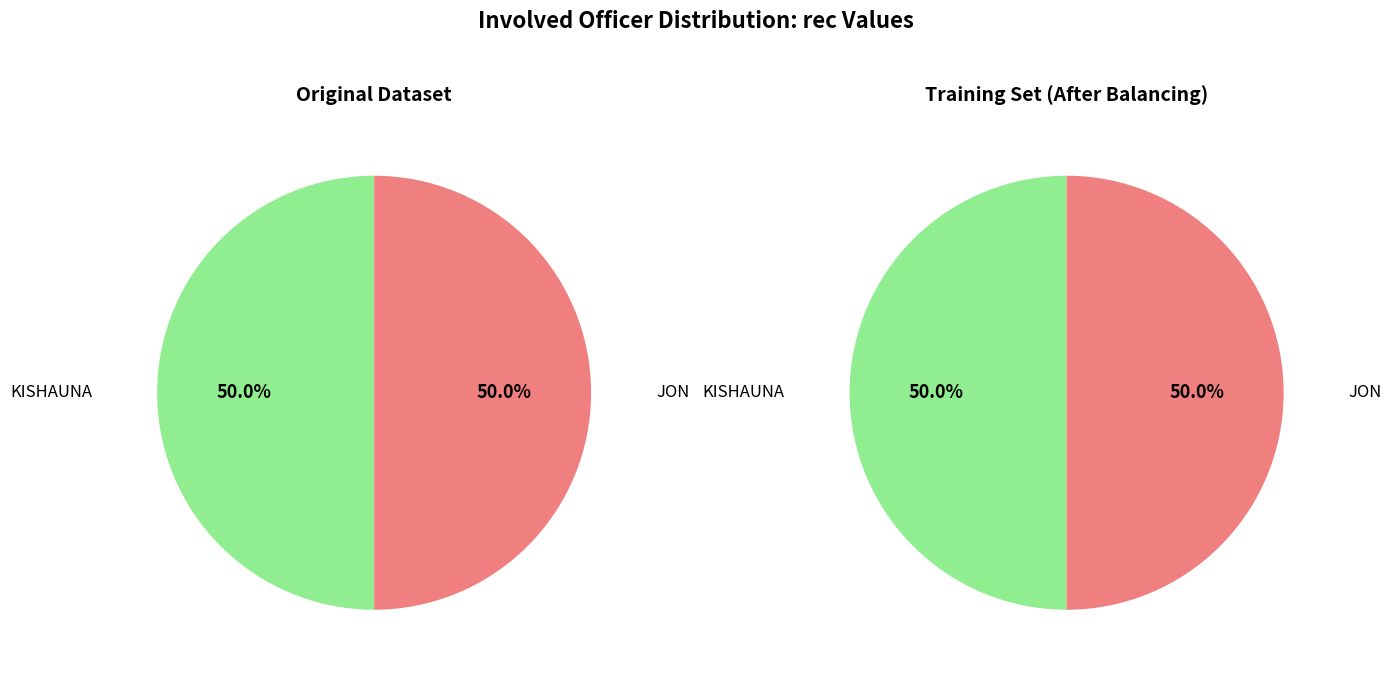

How many segments does this pie chart have?

2